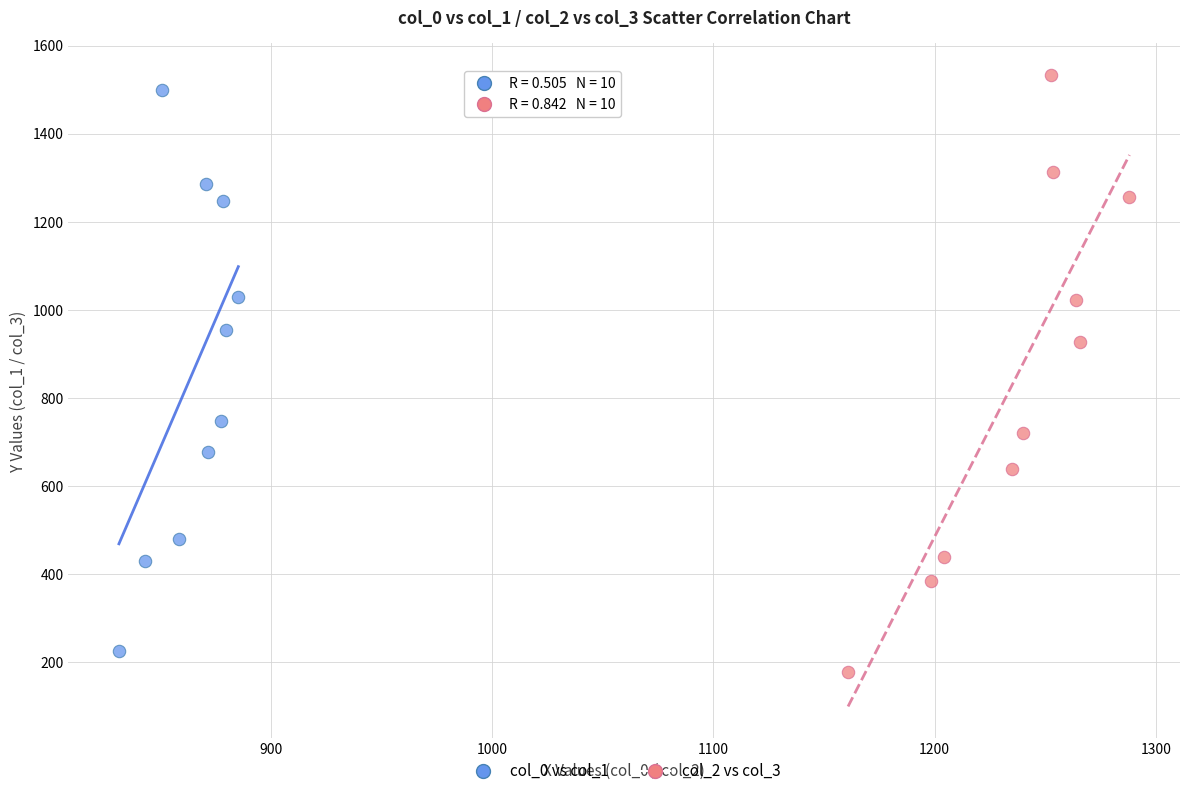

Which series contains the lowest Y value?

col_2 vs col_3